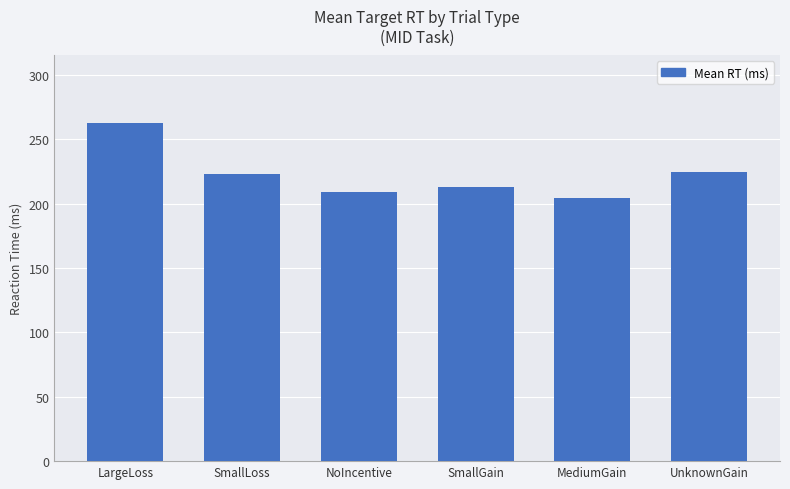

Where does the data first go above 223?

LargeLoss